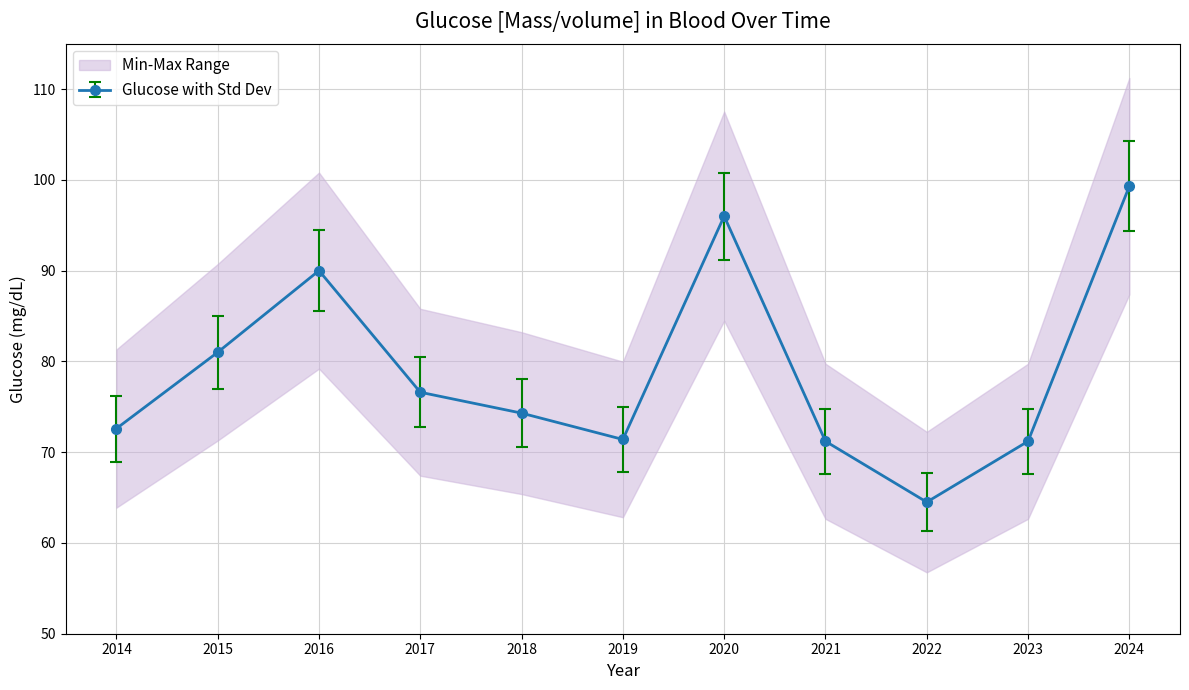

Reading left to right, what are all the values shown in this chart?

2014=72.6	2015=81.0	2016=90.0	2017=76.6	2018=74.3	2019=71.4	2020=96.0	2021=71.2	2022=64.5	2023=71.2	2024=99.3